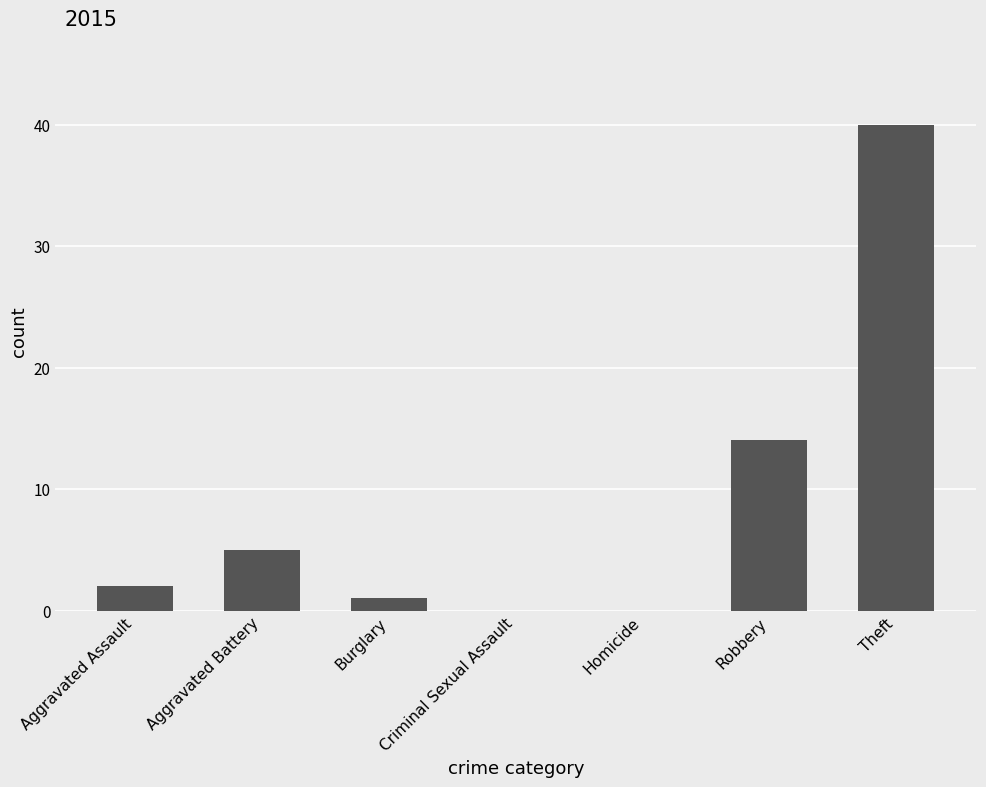

What is the sum of all values?

62